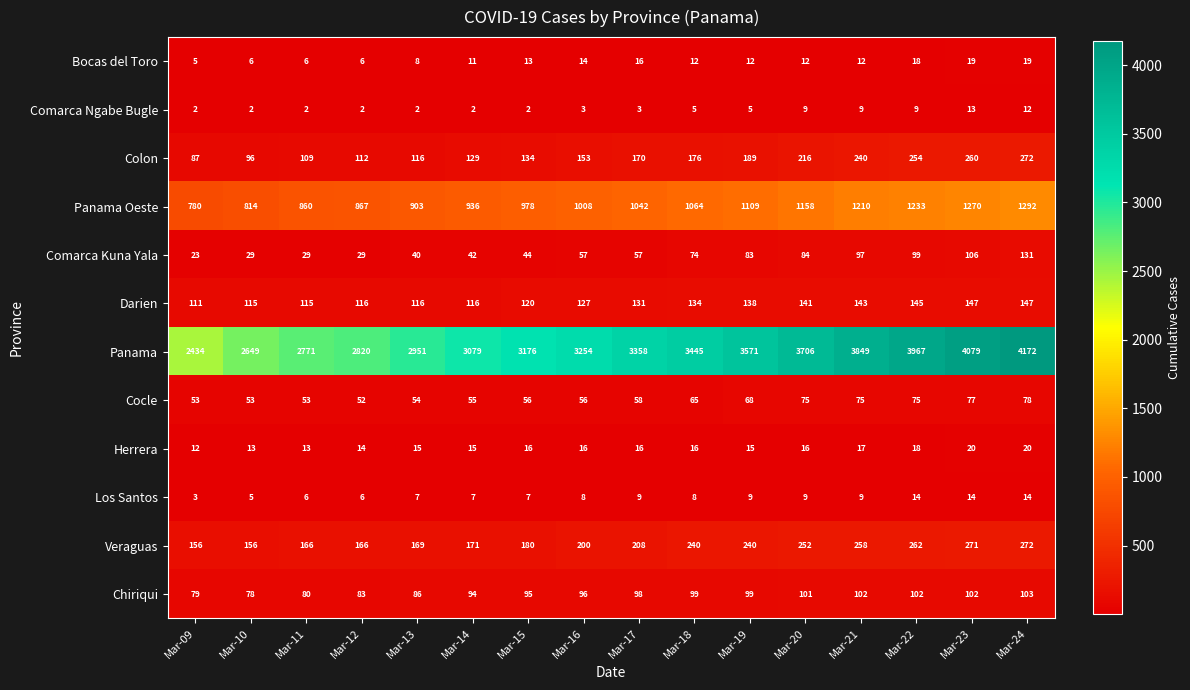

What is the maximum value shown in the chart?

4172